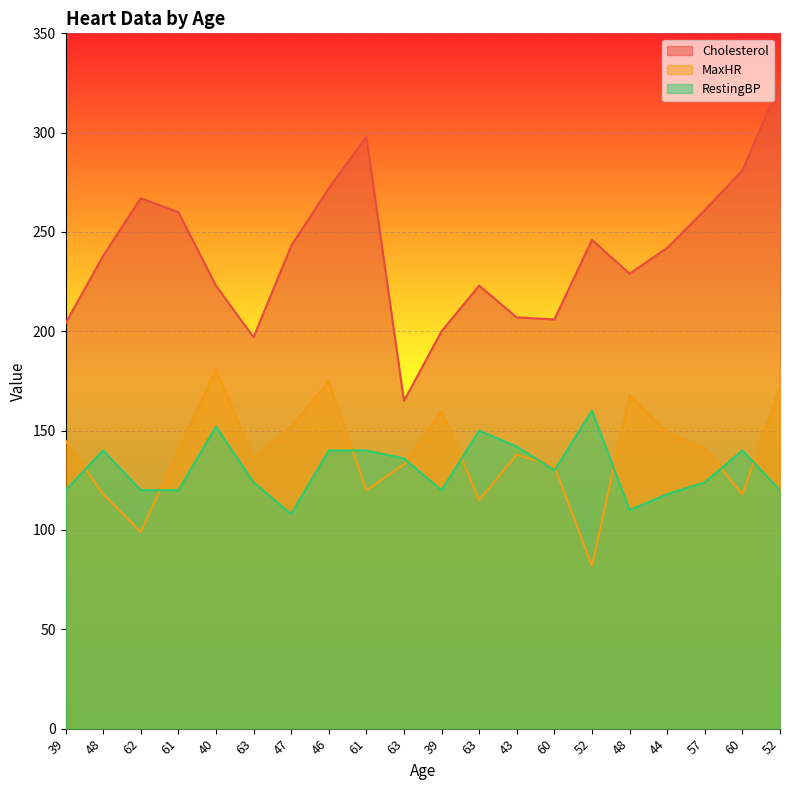

At which label is RestingBP closest to 134?

63